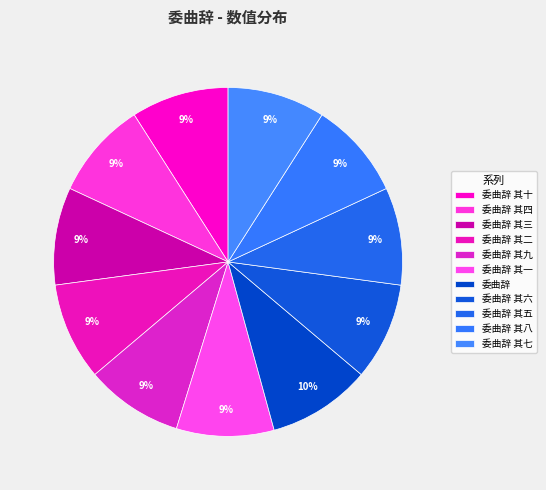

Rank the categories by value from lowest to highest.

委曲辞 其一, 委曲辞 其二, 委曲辞 其三, 委曲辞 其四, 委曲辞 其五, 委曲辞 其六, 委曲辞 其七, 委曲辞 其八, 委曲辞 其九, 委曲辞 其十, 委曲辞